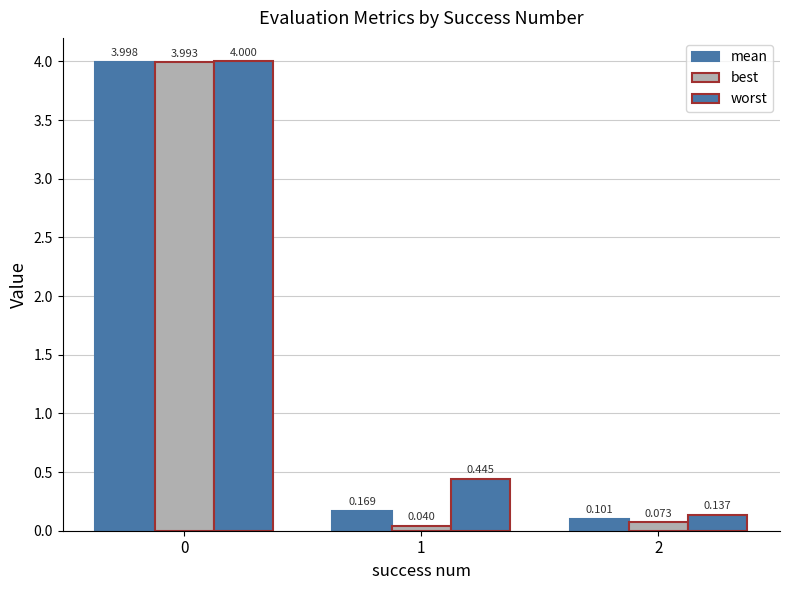

Which series has the largest total across all categories?

worst